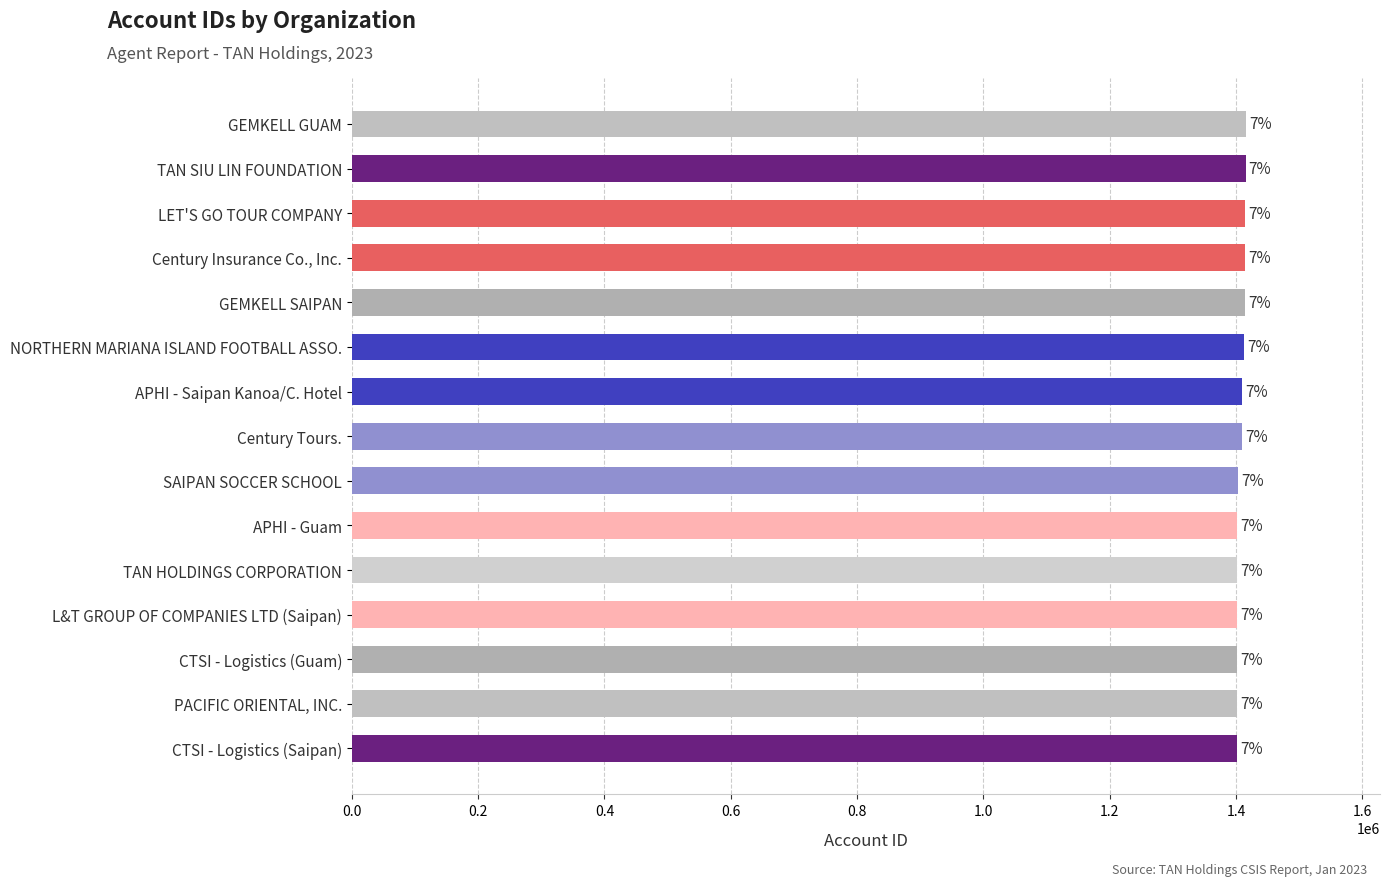

What is the average value?

1407774